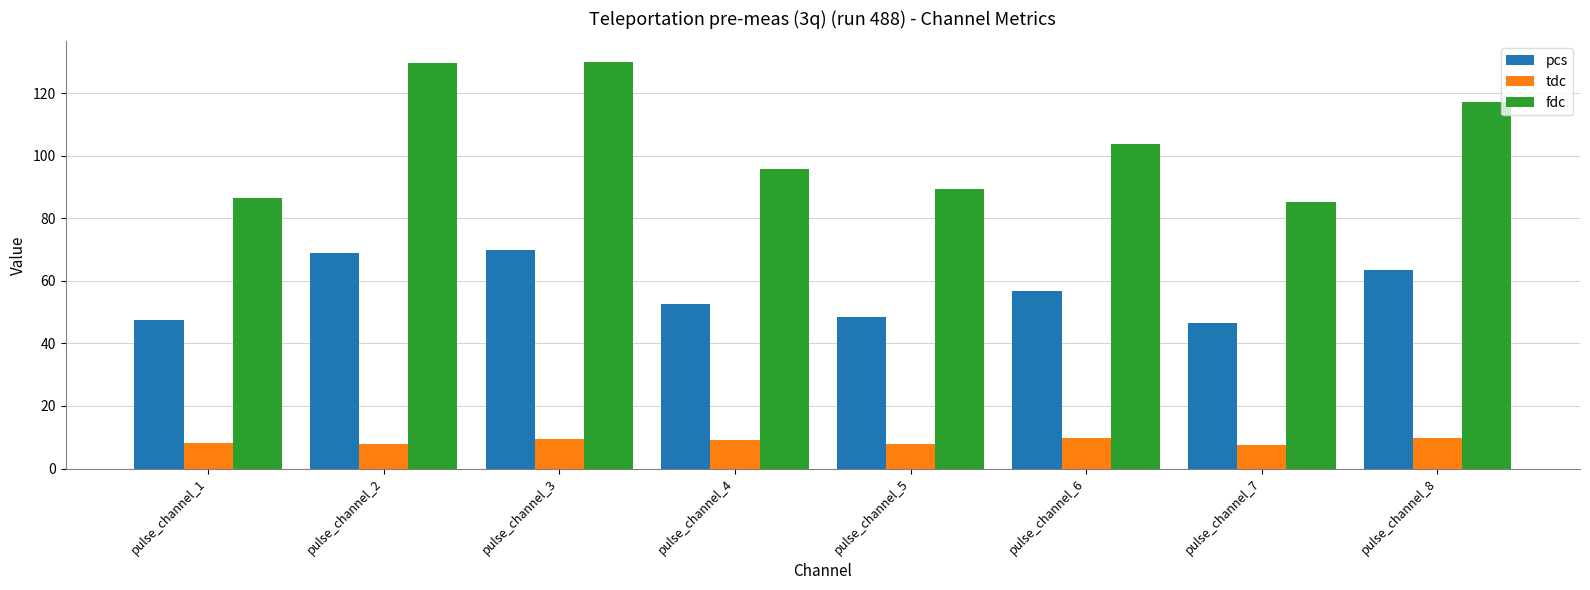

Which series has the largest range (max minus min)?

fdc